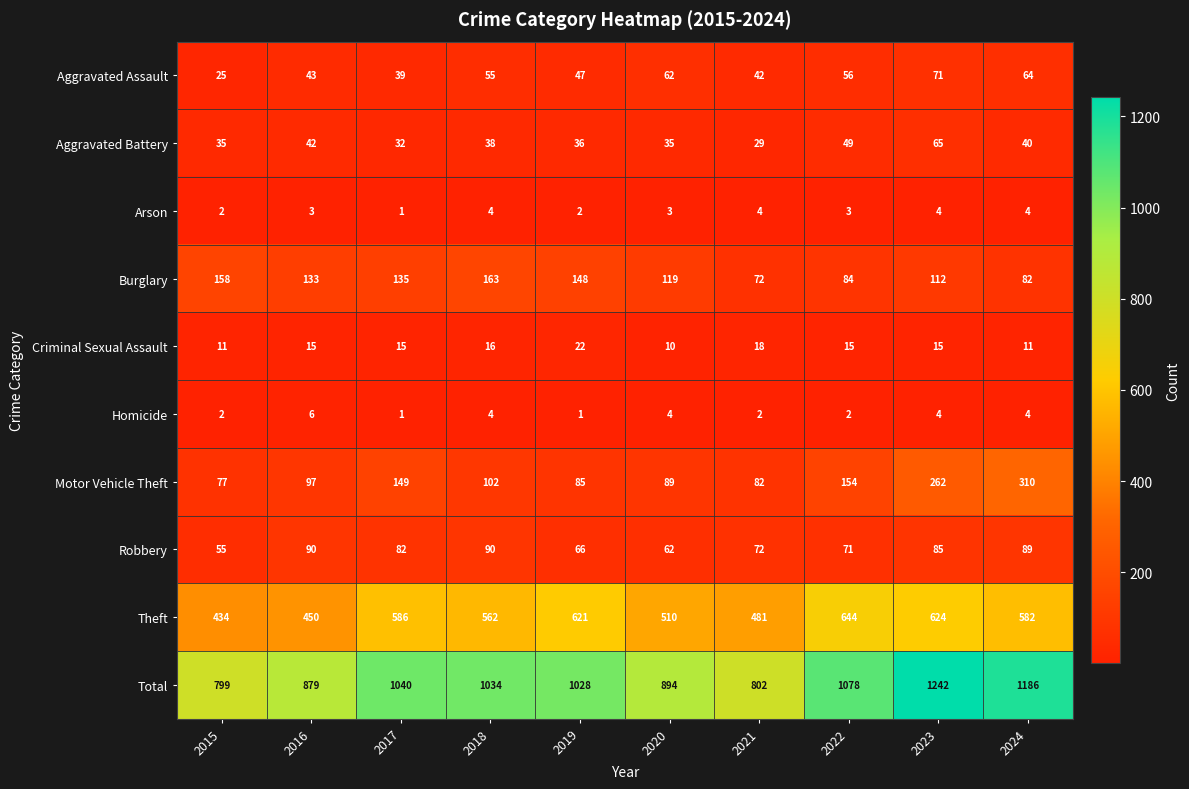

How many categories are shown in the chart?

10